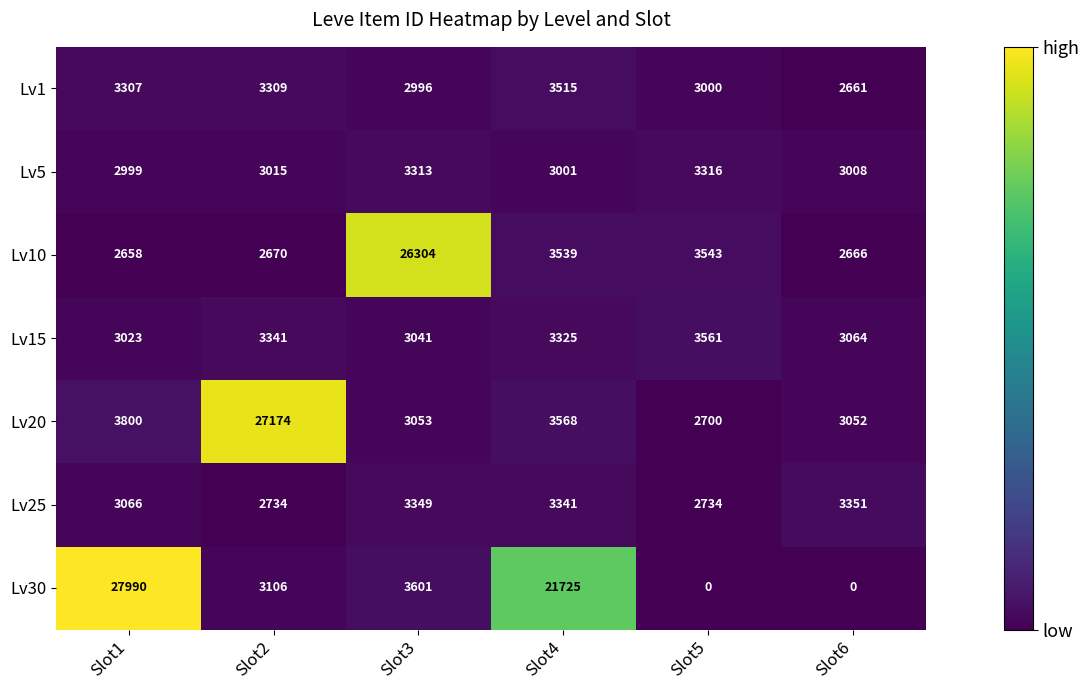

What is the difference between the highest and lowest values at Slot2?

24504